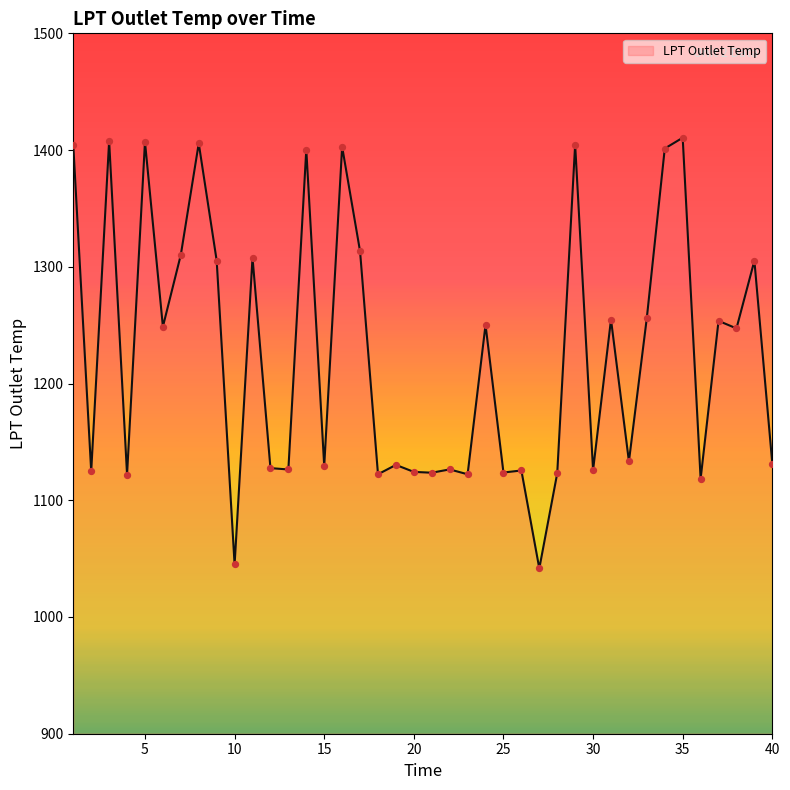

What is the maximum value shown in the chart?

1410.6